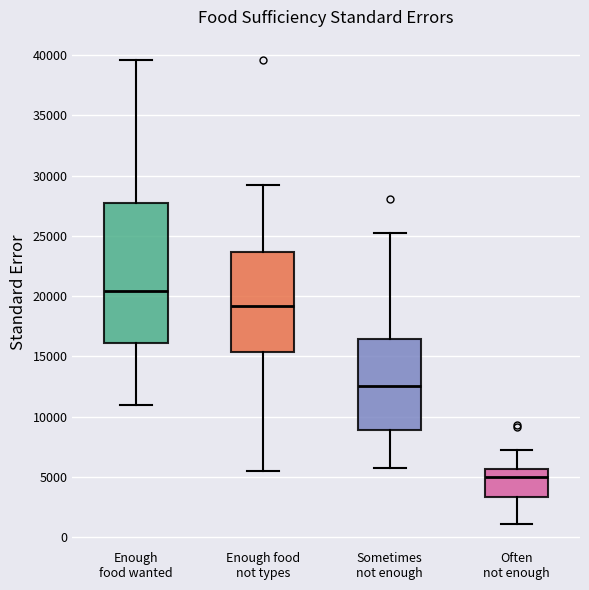

Reading left to right, read every box against the y-axis: the position of its median line, the range the box covers, and the ends of its whiskers. The values are not printed on the chart, so give them approximately, as read against the axis.

Enough food wanted: median 20500, box 16000 to 27500, whiskers 11000 to 39500
Enough food not types: median 19000, box 15500 to 23500, whiskers 5500 to 29000
Sometimes not enough: median 12500, box 9000 to 16500, whiskers 5500 to 25500
Often not enough: median 5000, box 3500 to 5500, whiskers 1000 to 7000